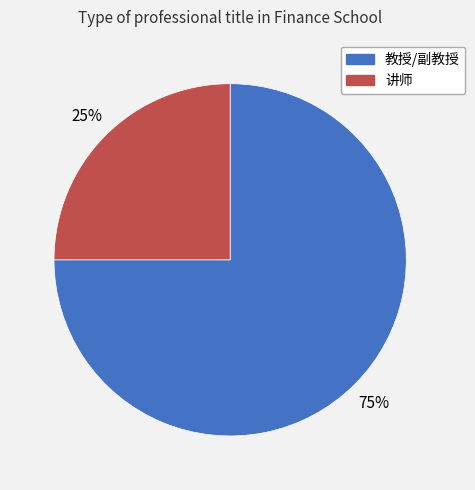

To the nearest percent, what portion does 教授/副教授 represent?

75%